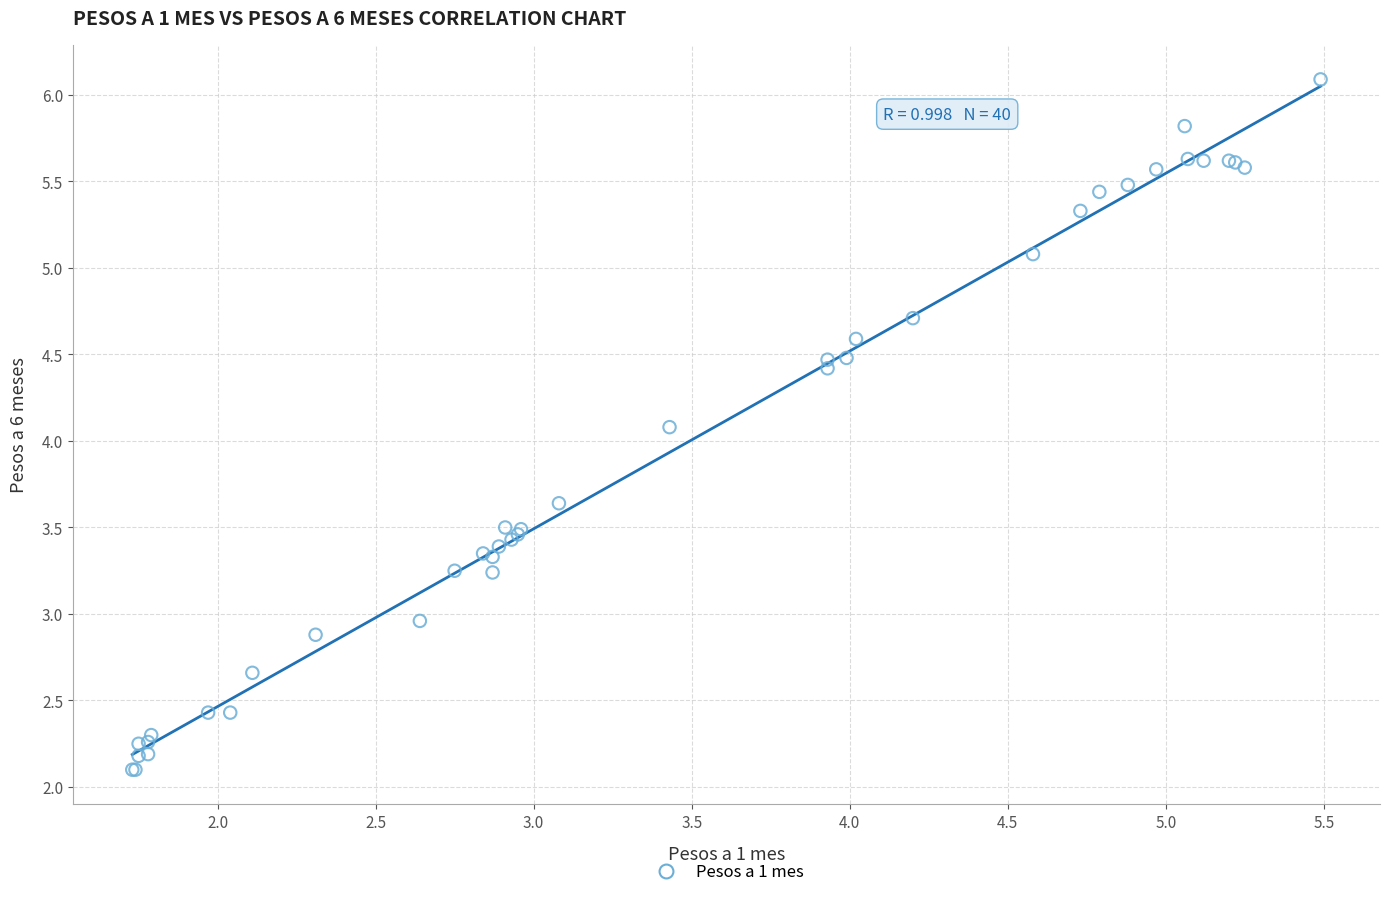

What Y value in the scatter plot is closest to 4?

4.1